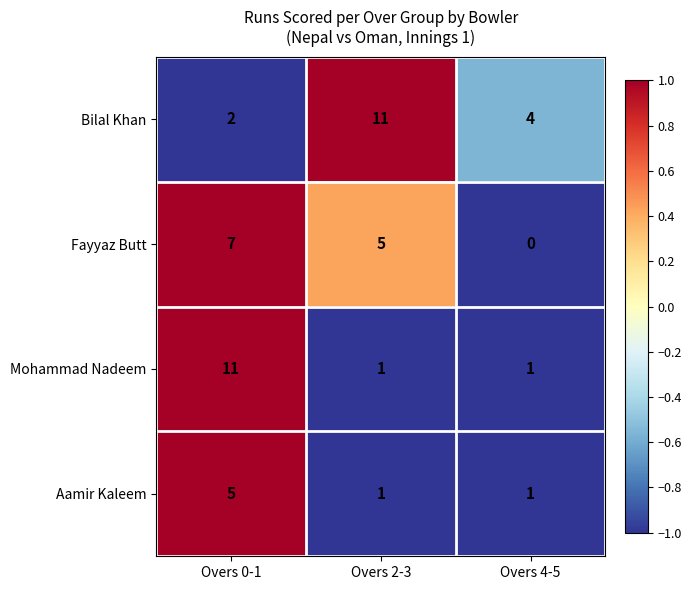

How many values in the Fayyaz Butt series are below 5?

1